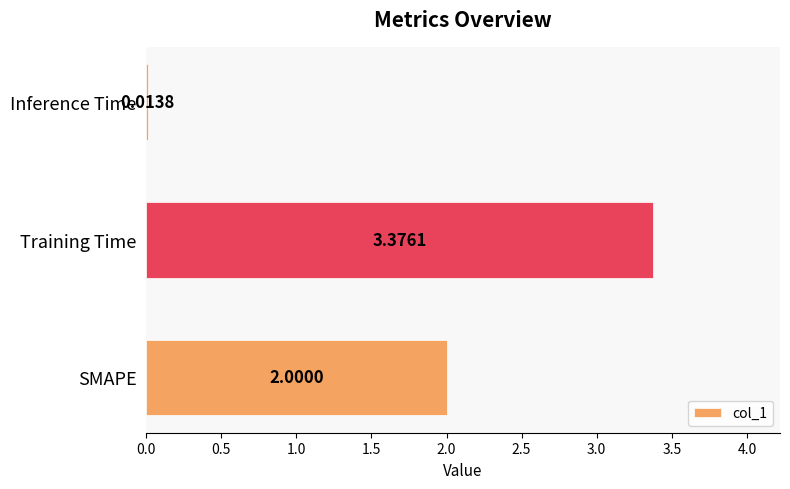

What is the sum of all values?

5.4